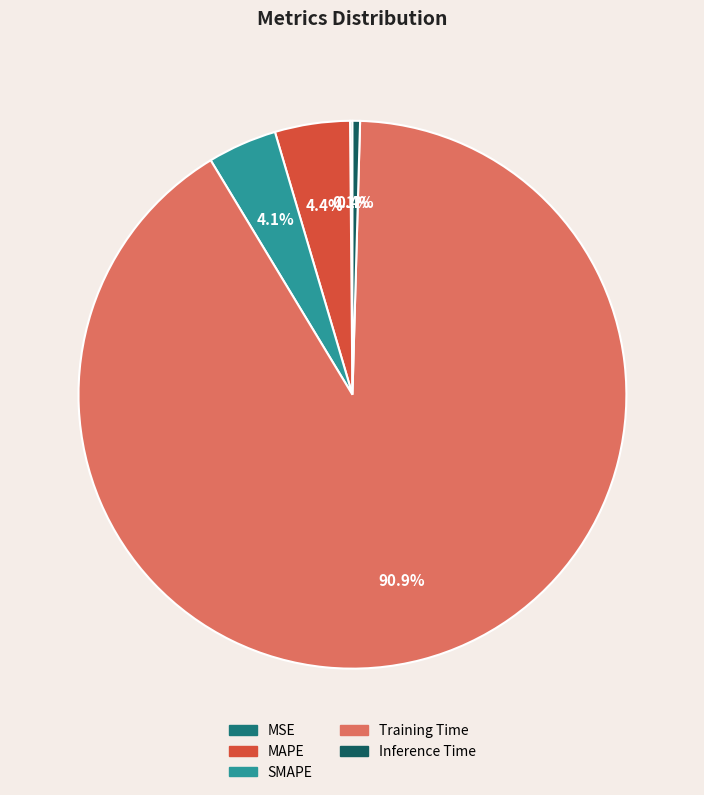

Is it true that Training Time is 99% of the pie?

False